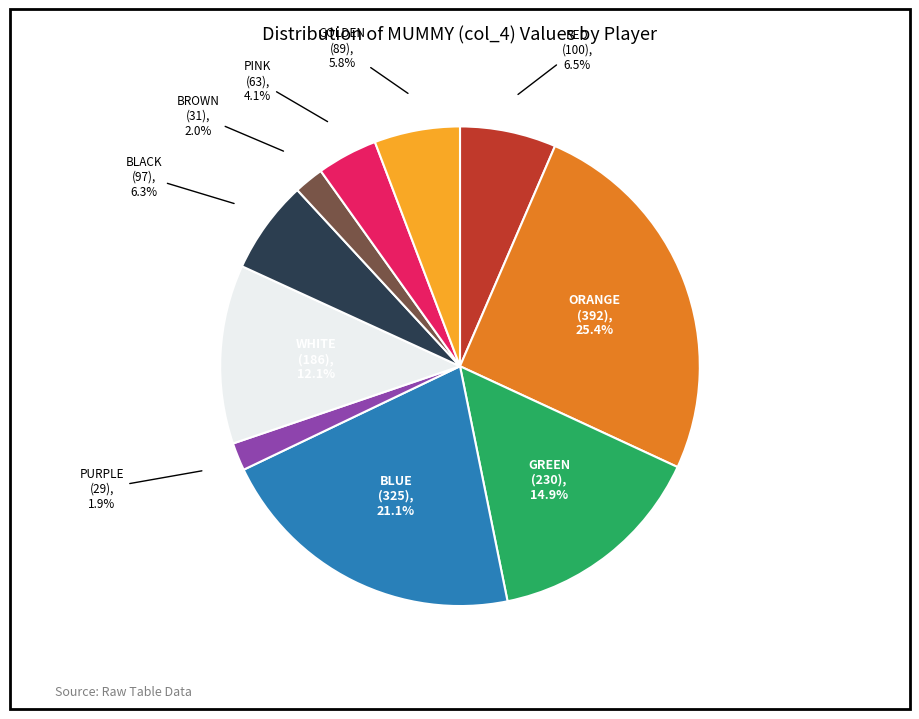

Which has a higher value, ORANGE (392), 25.4% or GREEN (230), 14.9%?

ORANGE (392), 25.4%